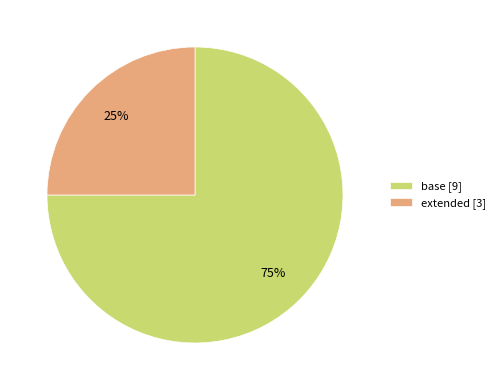

True or false: base accounts for 75% of the total.

True